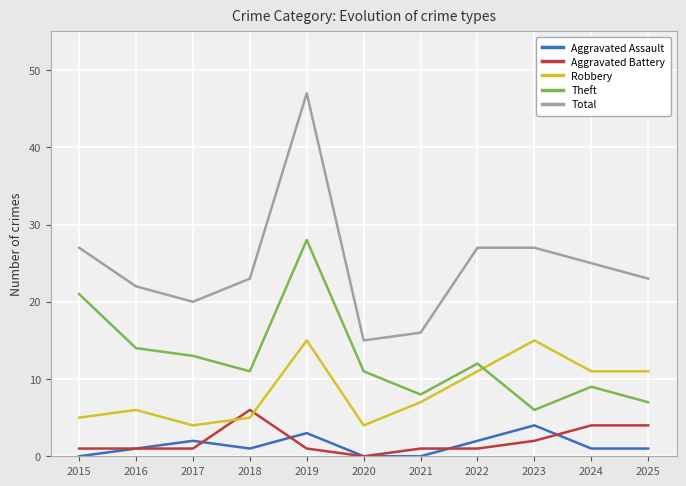

Is it true that Theft equals 6 at 2023?

True